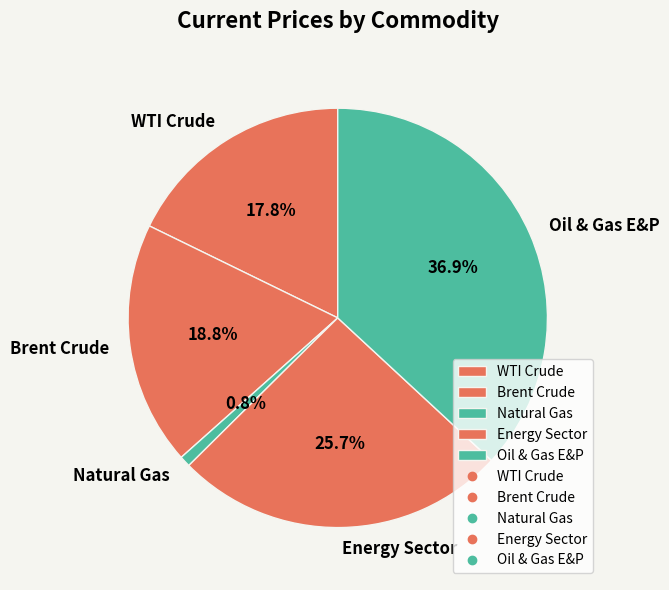

Count the number of slices in the pie.

5